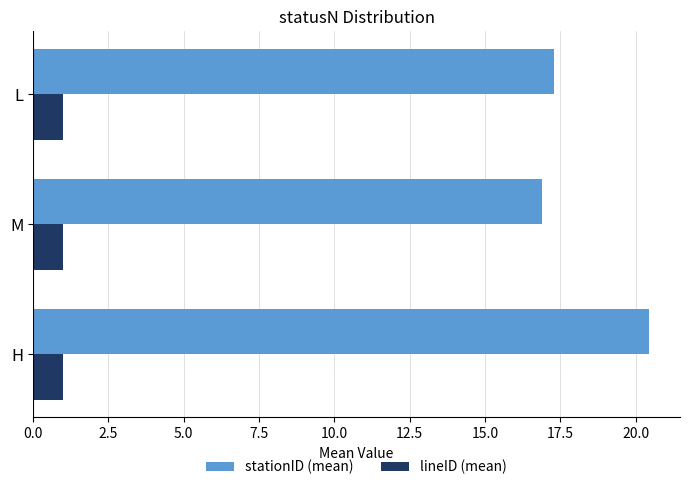

What is the minimum value for stationID (mean)?

16.9